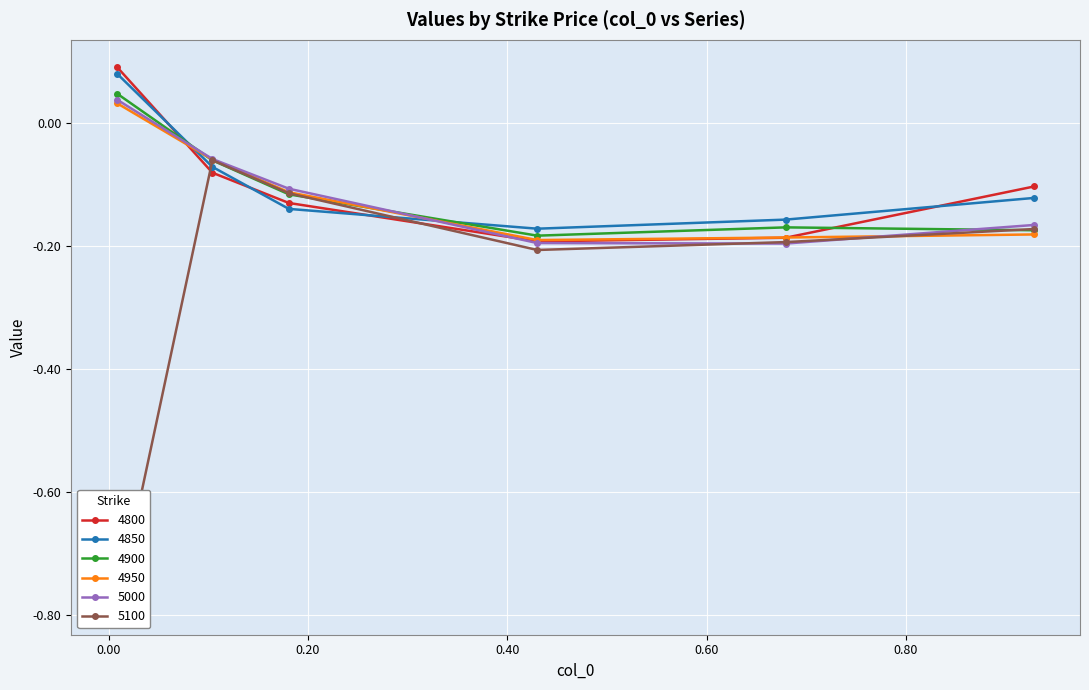

Reading right to left, extract all data points from this chart.

4800: 0.9287671232876712=-0.1	0.6794520547945205=-0.2	0.4301369863013699=-0.2	0.1808219178082192=-0.1	0.1041095890410959=-0.1	0.00821917808219178=0.1
4850: 0.9287671232876712=-0.1	0.6794520547945205=-0.2	0.4301369863013699=-0.2	0.1808219178082192=-0.1	0.1041095890410959=-0.1	0.00821917808219178=0.1
4900: 0.9287671232876712=-0.2	0.6794520547945205=-0.2	0.4301369863013699=-0.2	0.1808219178082192=-0.1	0.1041095890410959=-0.1	0.00821917808219178=0.0
4950: 0.9287671232876712=-0.2	0.6794520547945205=-0.2	0.4301369863013699=-0.2	0.1808219178082192=-0.1	0.1041095890410959=-0.1	0.00821917808219178=0.0
5000: 0.9287671232876712=-0.2	0.6794520547945205=-0.2	0.4301369863013699=-0.2	0.1808219178082192=-0.1	0.1041095890410959=-0.1	0.00821917808219178=0.0
5100: 0.9287671232876712=-0.2	0.6794520547945205=-0.2	0.4301369863013699=-0.2	0.1808219178082192=-0.1	0.1041095890410959=-0.1	0.00821917808219178=-0.8